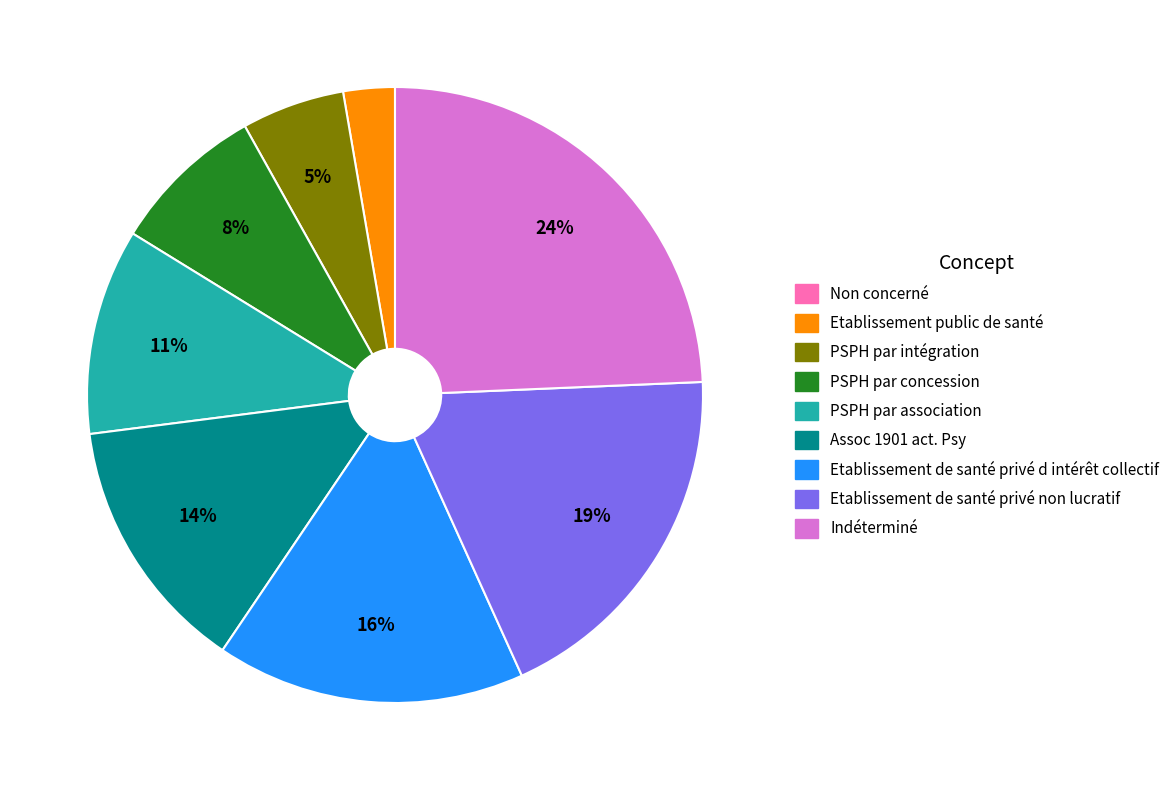

The Indéterminé slice represents 24% of the pie. True or false?

True